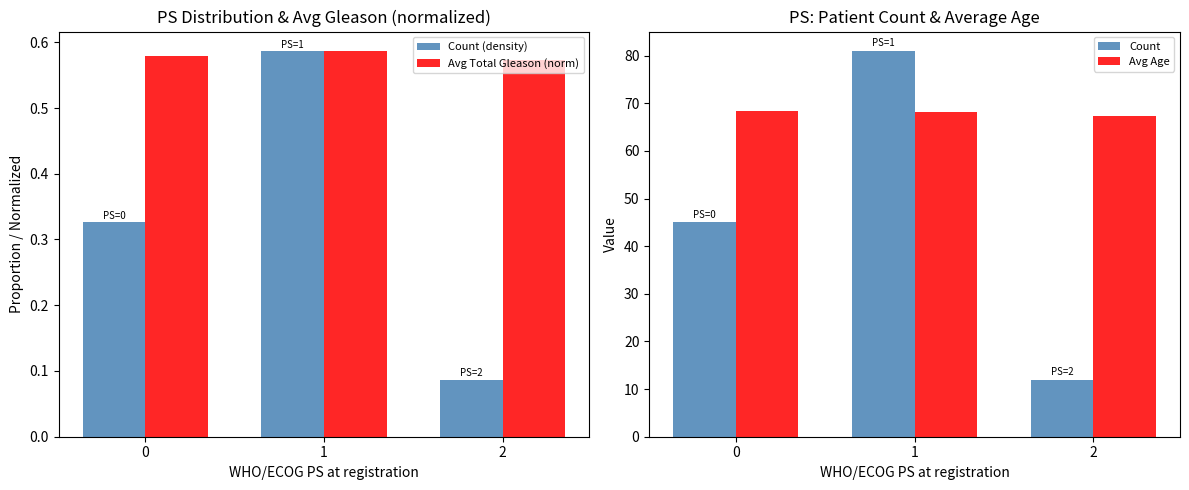

Rank the categories by Avg Age value from lowest to highest.

2, 1, 0